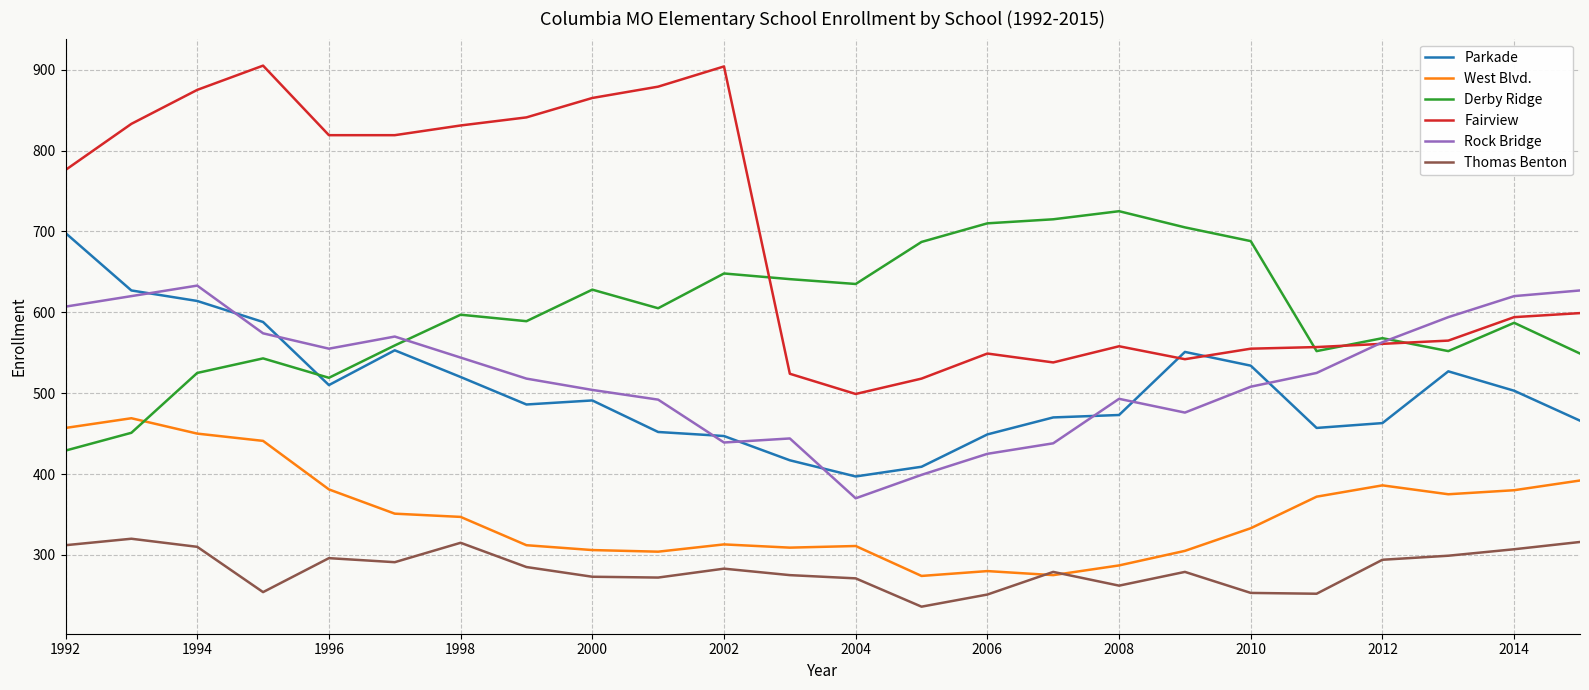

True or false: West Blvd. and Rock Bridge intersect in this chart.

False